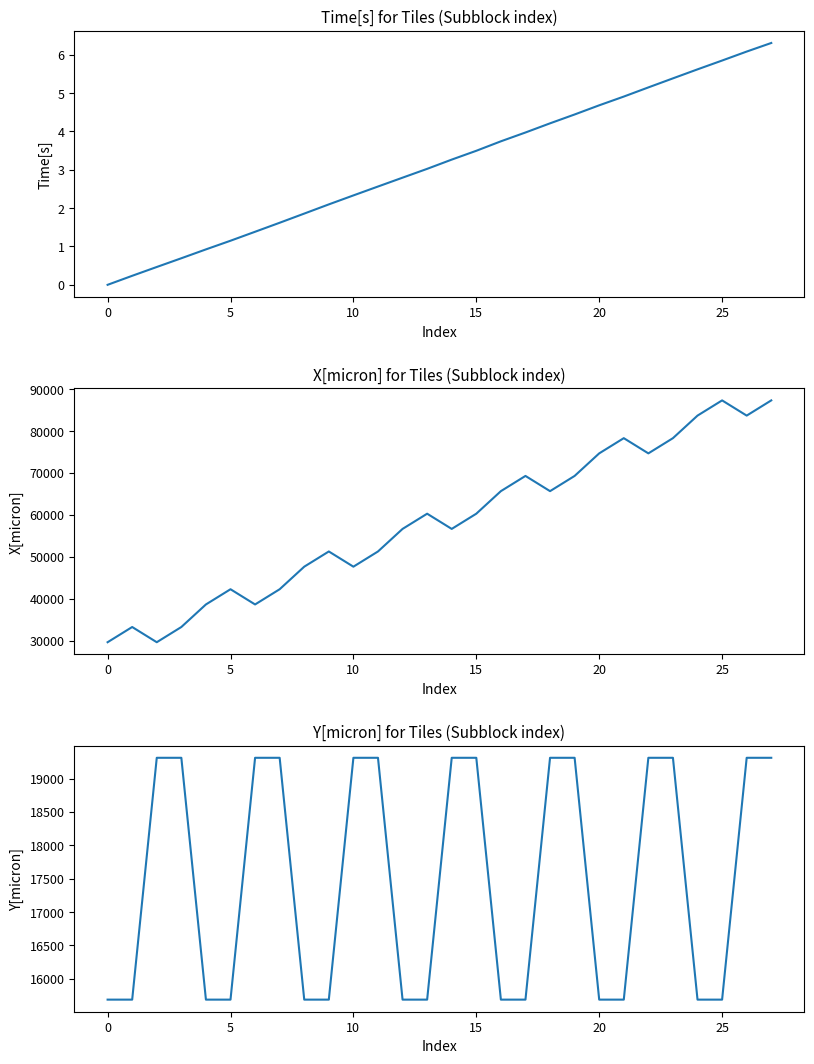

What is the highest value of the Y[micron] series?

19312.5